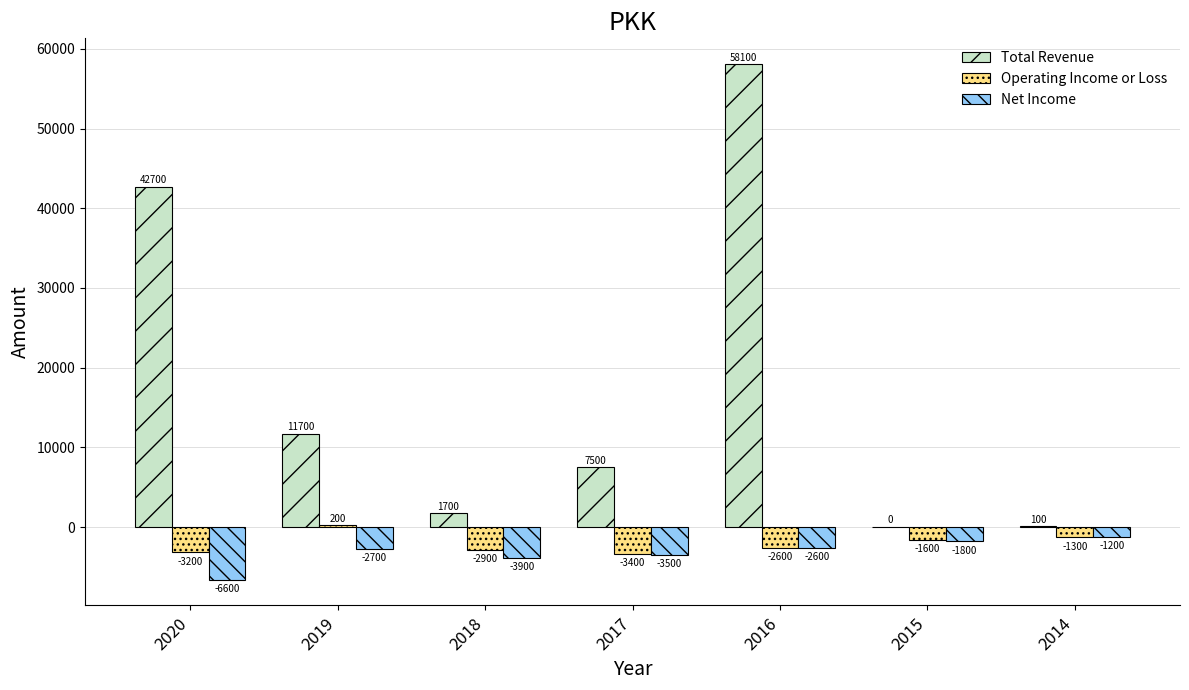

What is the spread (max minus min) of values at 2018?

5600